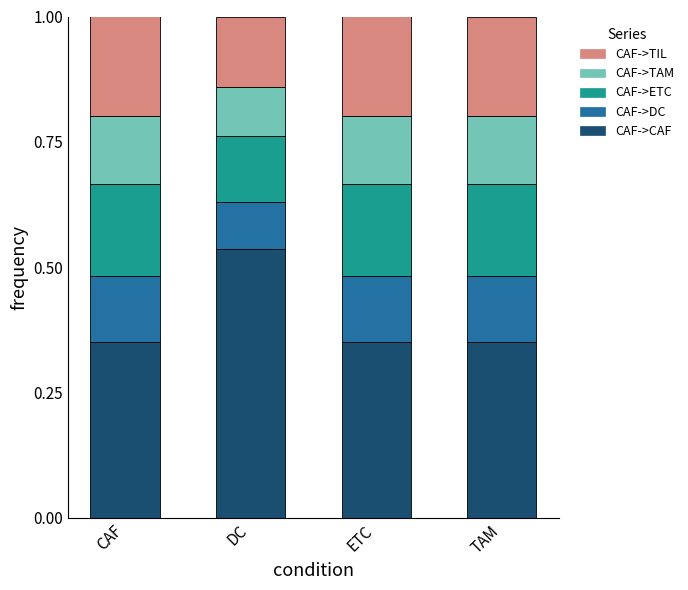

The CAF->CAF series shows 0.6 at TAM. True or false?

False